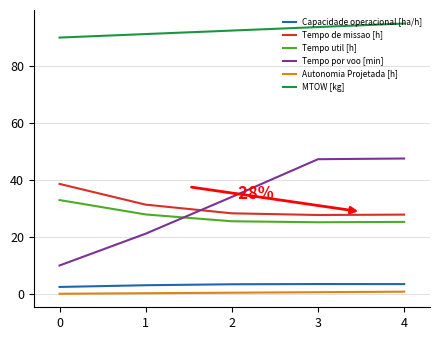

Which series changed the most between 0 and 4?

Tempo por voo [min]